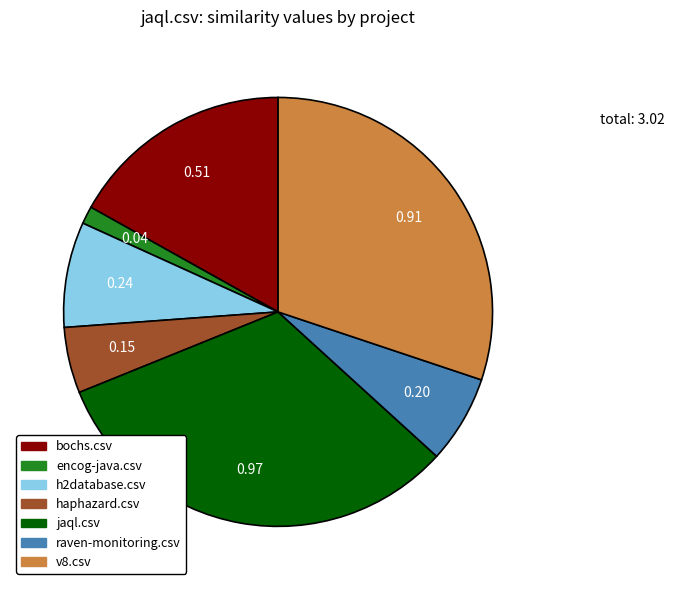

Rank the categories by value from highest to lowest.

jaql.csv, v8.csv, bochs.csv, h2database.csv, raven-monitoring.csv, haphazard.csv, encog-java.csv